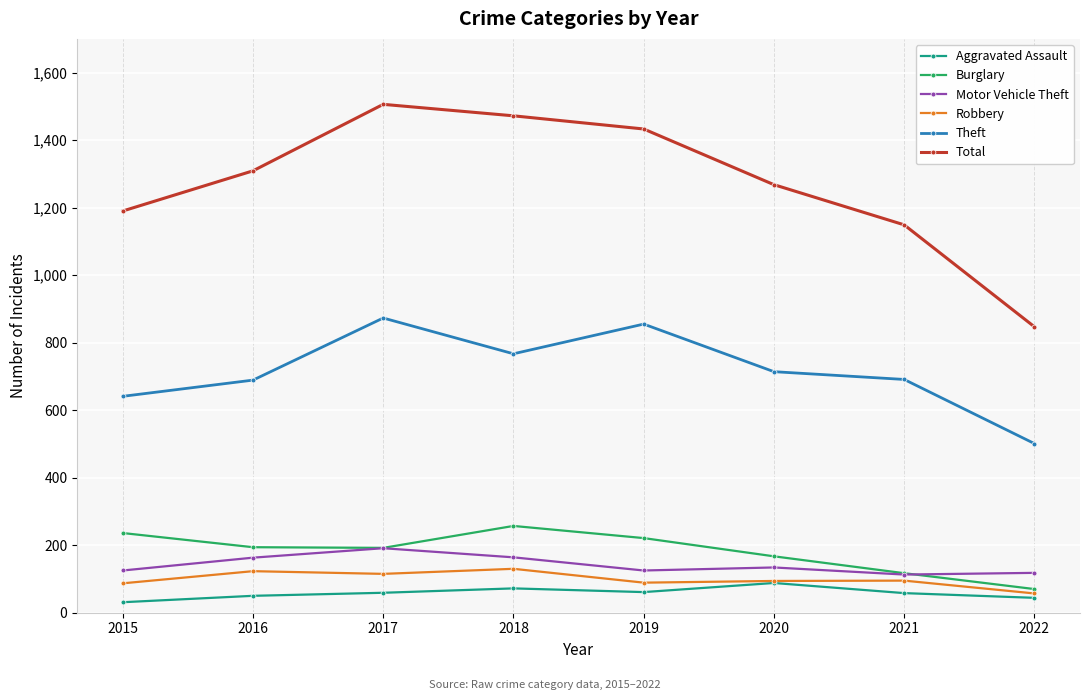

At which category does the chart reach its peak across all series?

2017